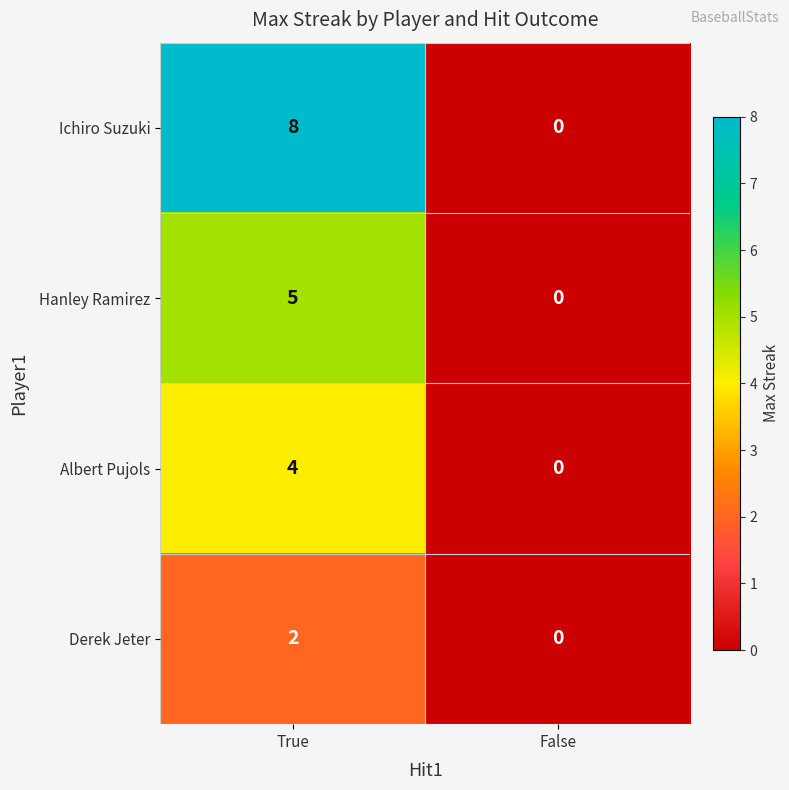

Is it true that Hanley Ramirez equals 2 at False?

False